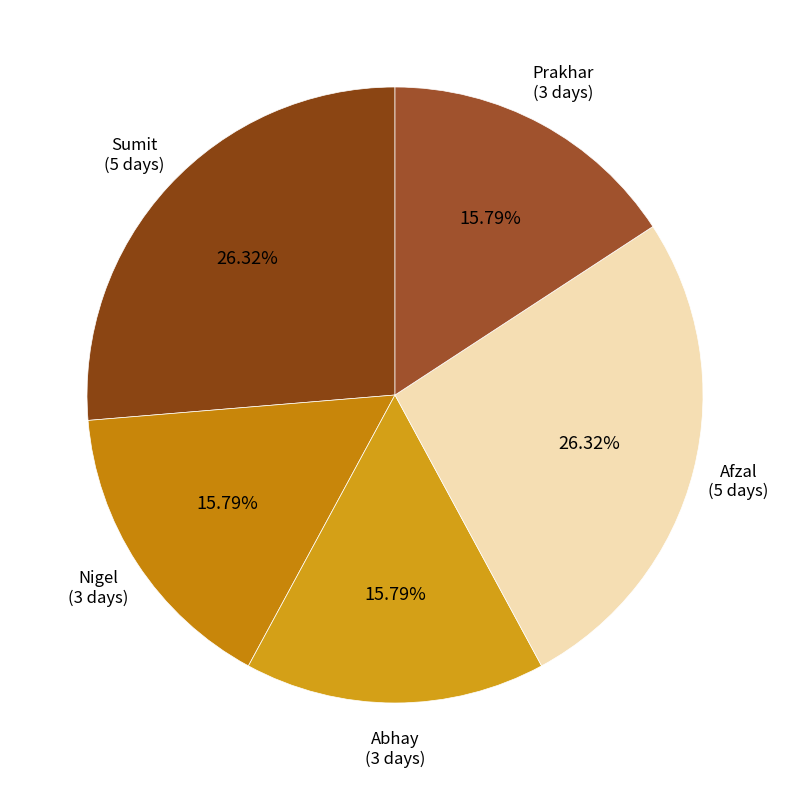

How many segments does this pie chart have?

5